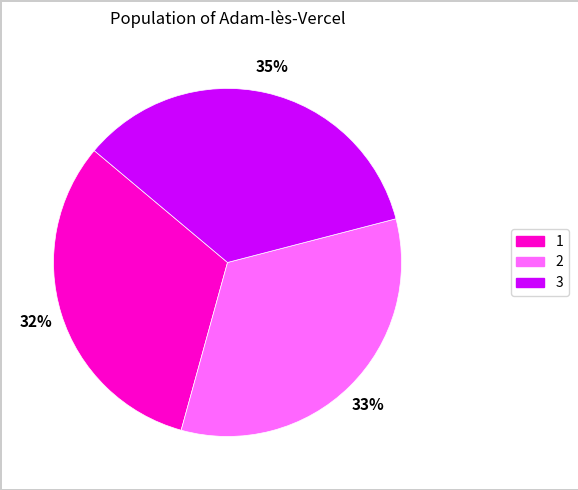

Rank the categories by value from highest to lowest.

3, 2, 1